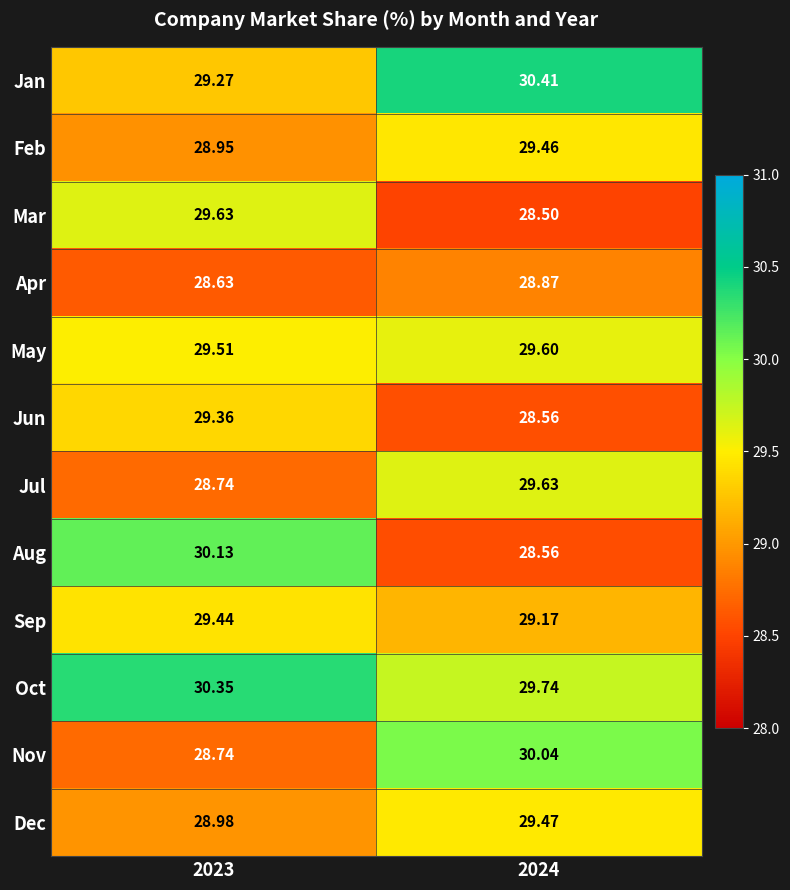

Which series changed the most between 2023 and 2024?

Aug